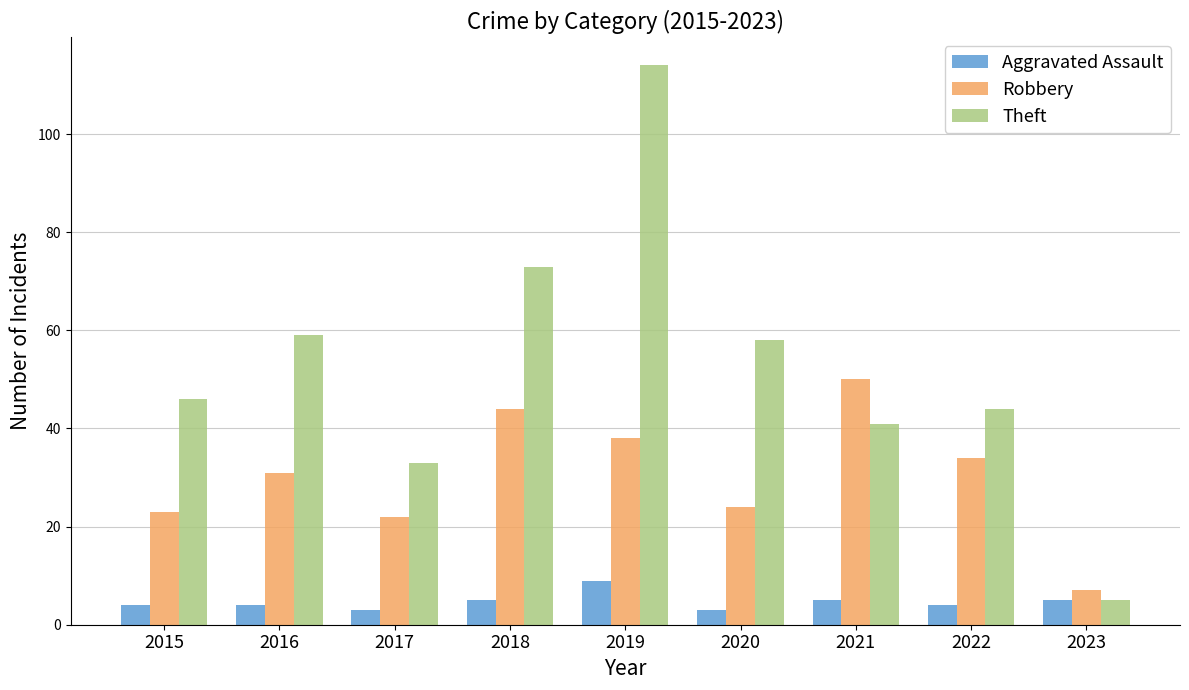

How many values in the Theft series are below 46?

4